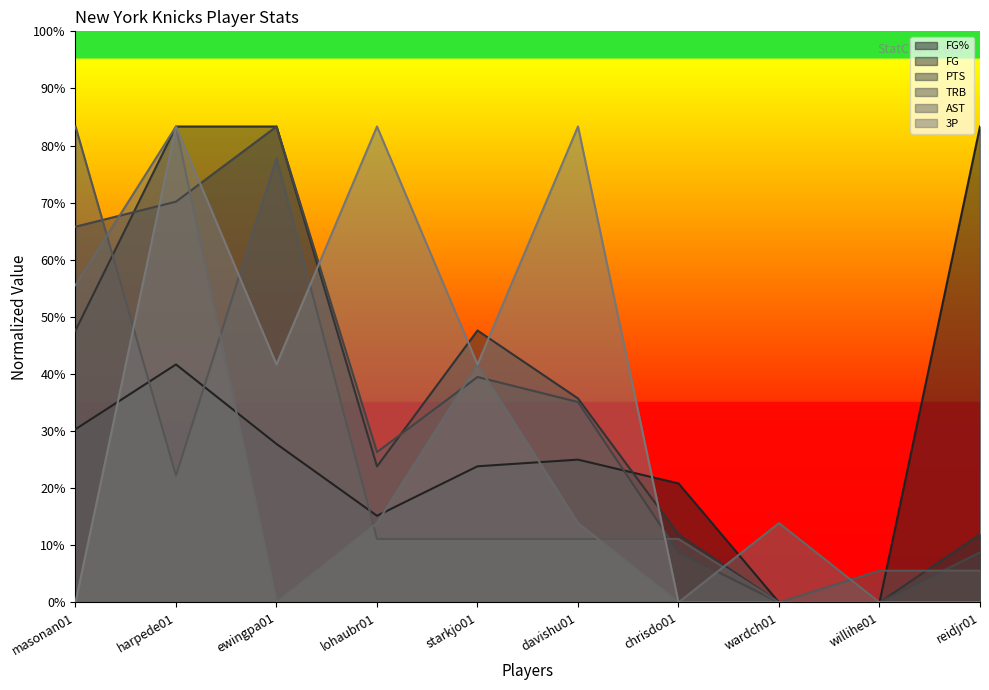

Does the chart display data point markers on the line(s)?

No